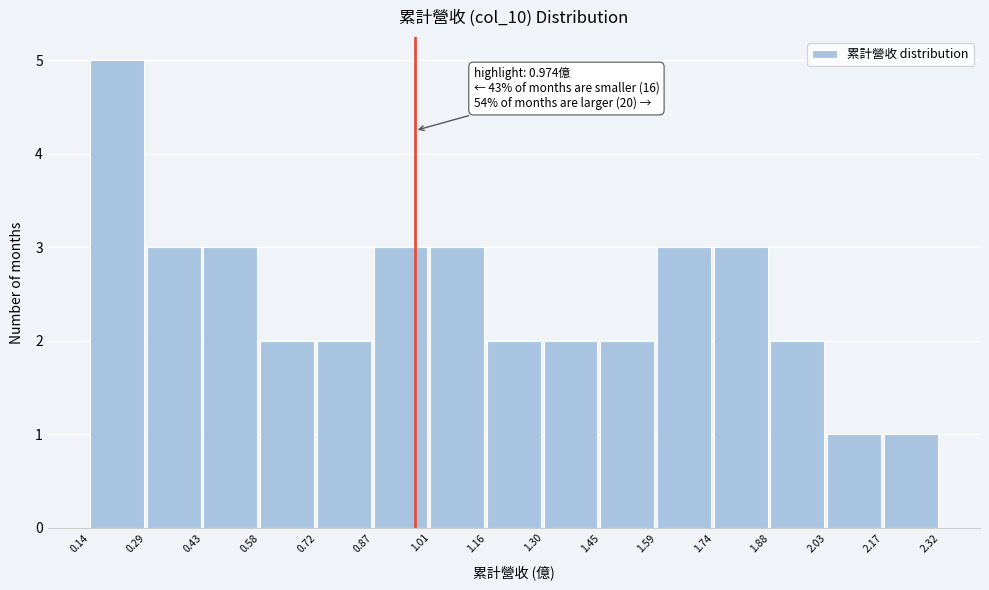

Over which range of the x-axis is the bar tallest?

0.14 to 0.29